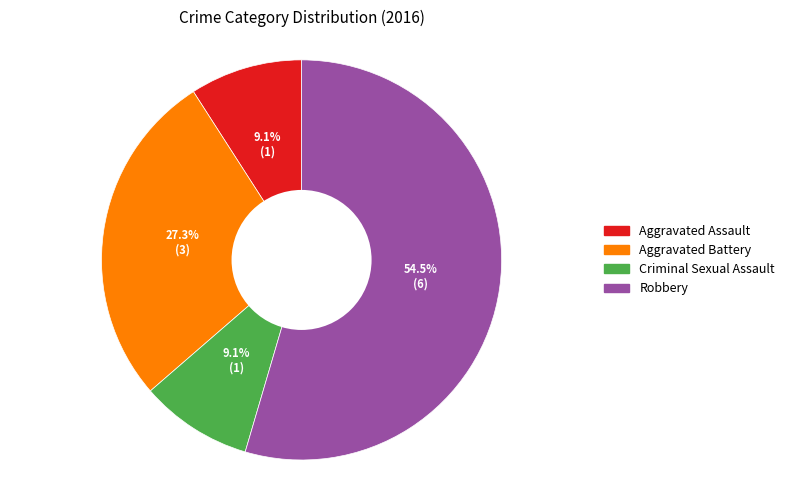

Does Aggravated Assault account for over 50% of the chart?

No